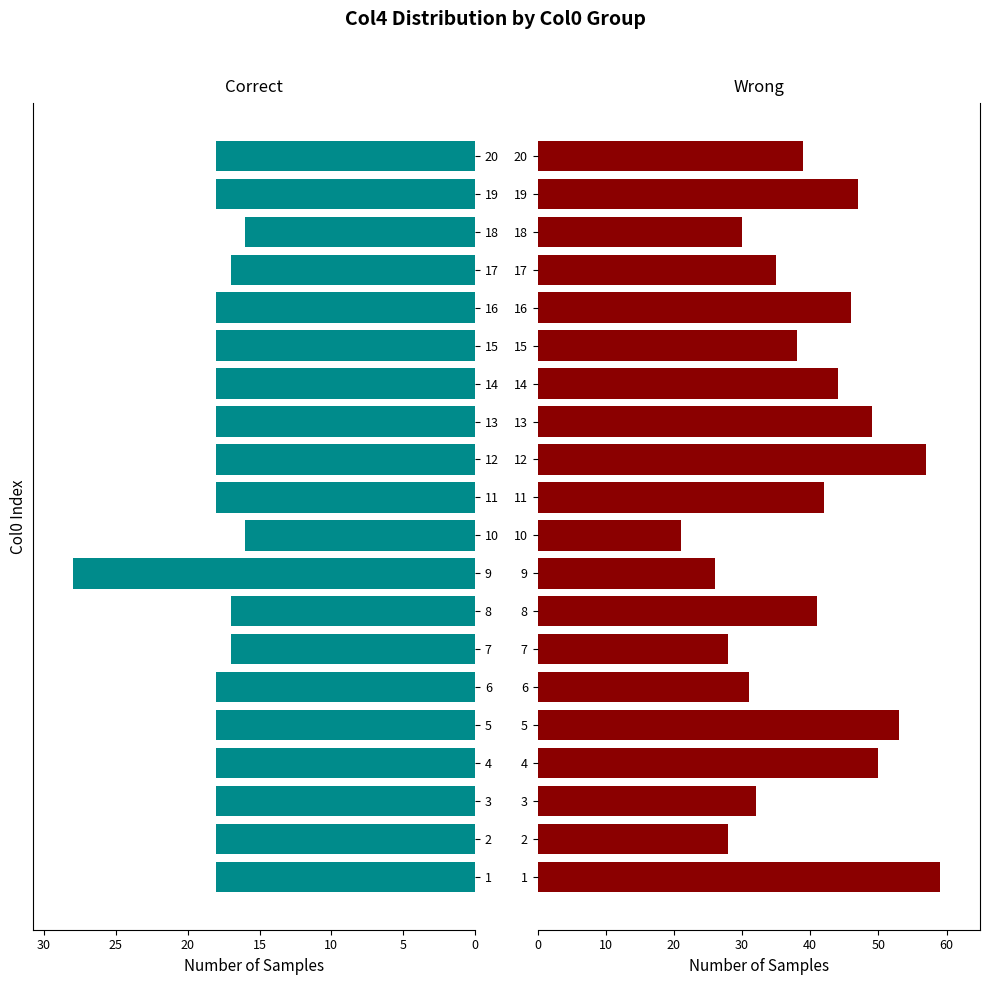

The value of col1=1 (Correct) at 8 is 17. True or false?

True